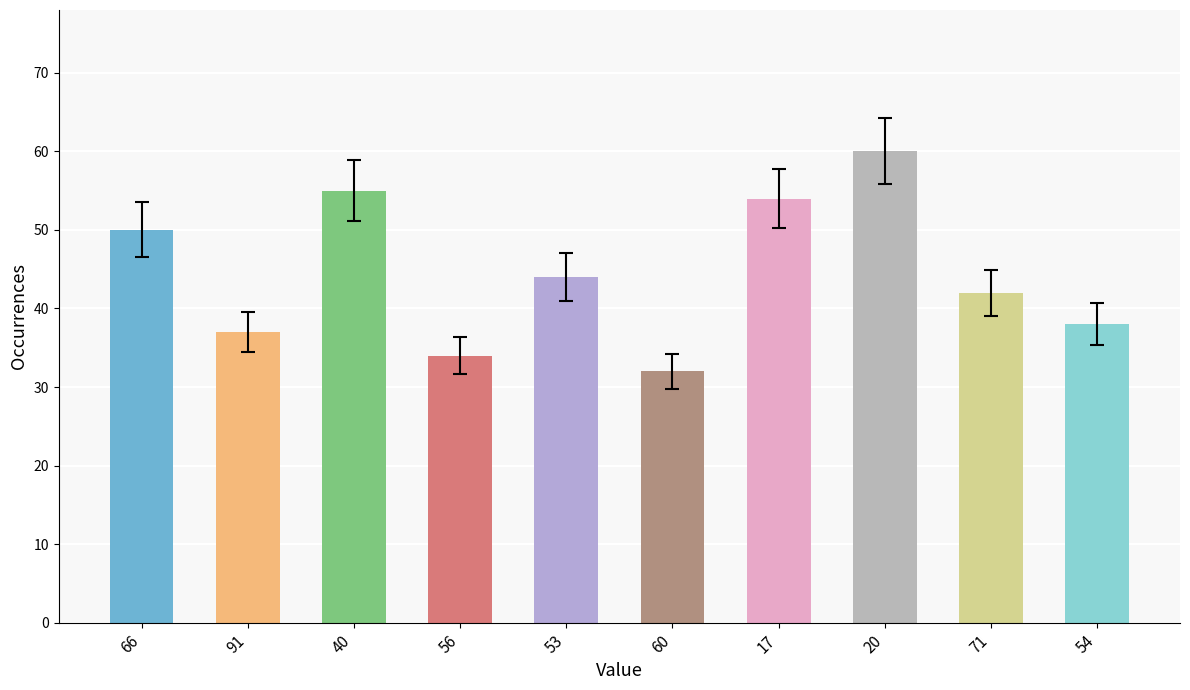

Rank the categories by value from highest to lowest.

20, 40, 17, 66, 53, 71, 54, 91, 56, 60